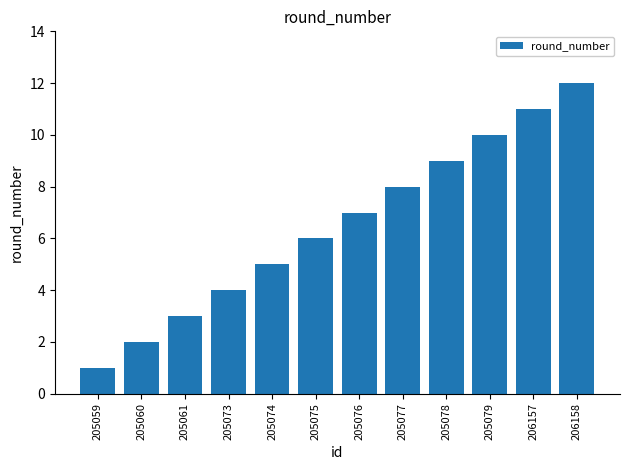

Which has a higher value, 206158 or 205061?

206158